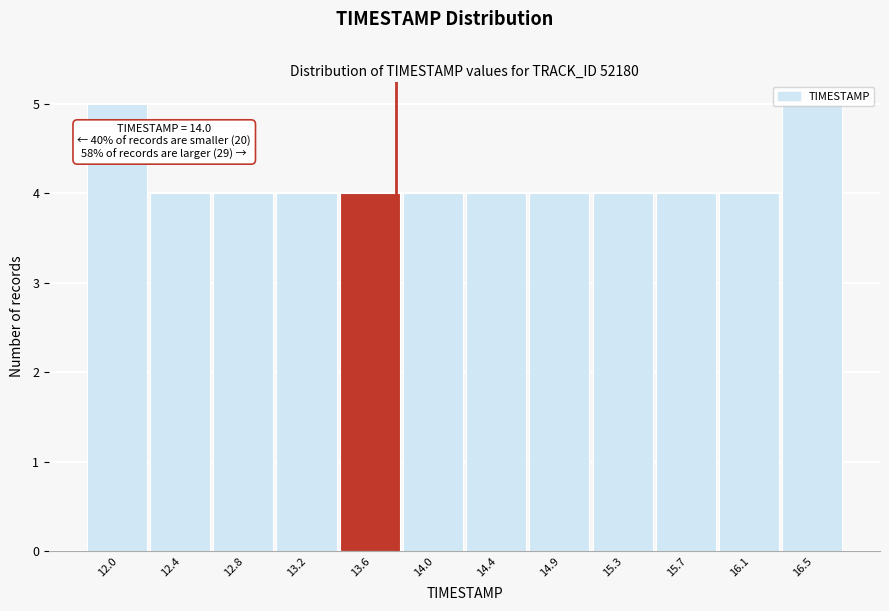

What is the minimum value shown in the chart?

4